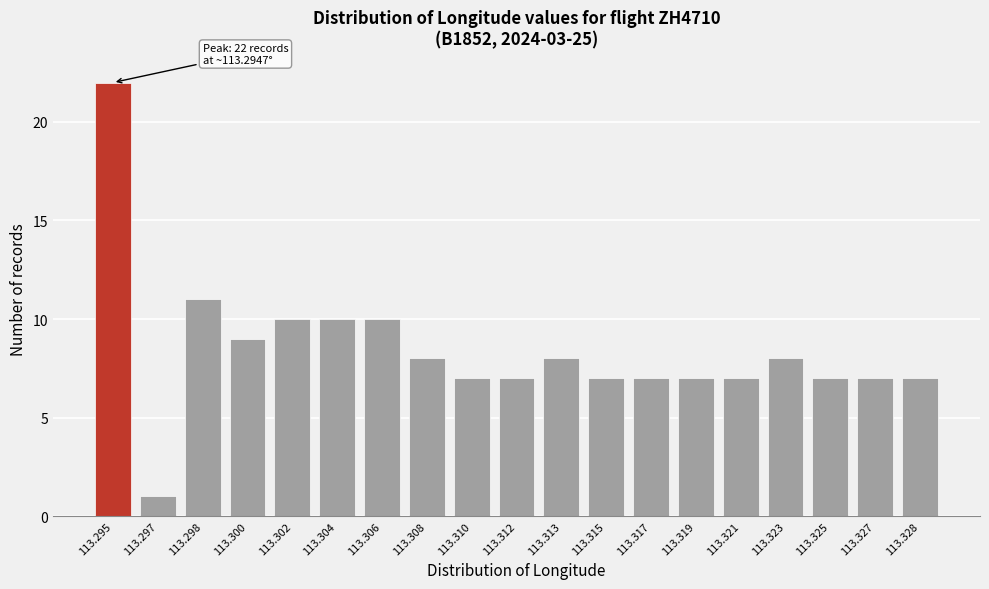

Reading left to right, what are all the values shown in this chart?

22	1	11	9	10	10	10	8	7	7	8	7	7	7	7	8	7	7	7